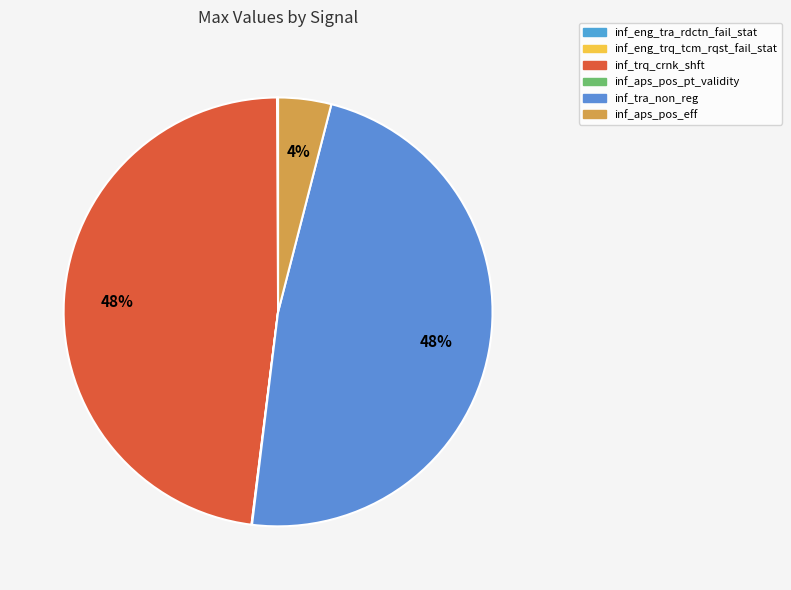

Combined, do inf_tra_non_reg and inf_aps_pos_eff account for over 50%?

Yes